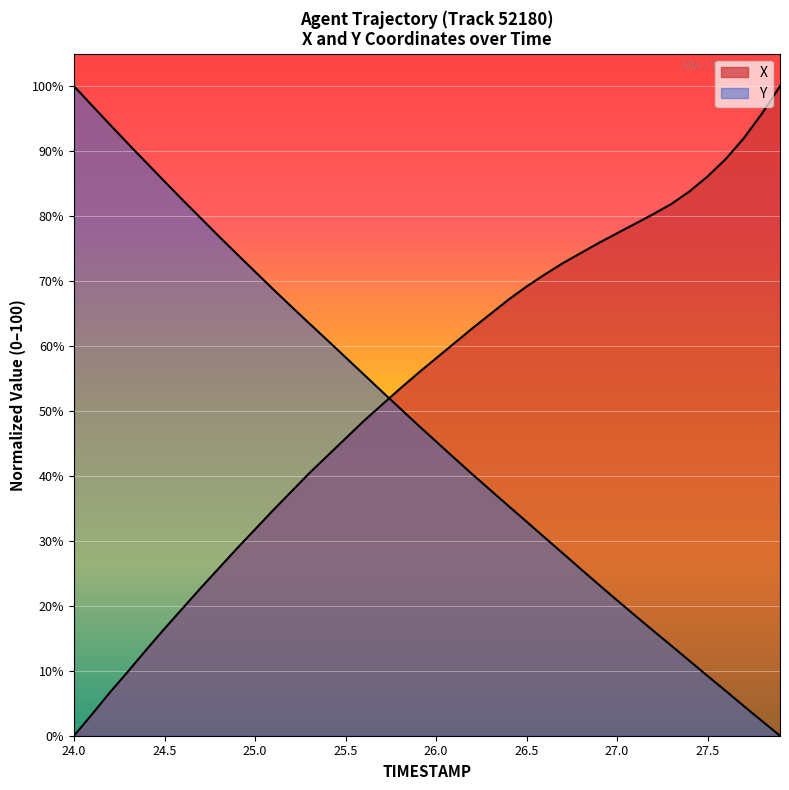

Reading left to right, transcribe all the data shown in this chart.

X: 24.0=0.0	24.1=3.3	24.2=6.7	24.3=9.9	24.4=13.3	24.5=16.5	24.6=19.6	24.7=22.7	24.8=25.8	24.9=28.8	25.0=31.8	25.1=34.7	25.2=37.6	25.3=40.4	25.4=43.1	25.5=45.8	25.6=48.4	25.7=50.9	25.8=53.4	25.9=55.8	26.0=58.1	26.1=60.4	26.2=62.7	26.3=64.9	26.4=67.1	26.5=69.2	26.6=71.0	26.7=72.7	26.8=74.3	26.9=75.9	27.0=77.3	27.1=78.8	27.2=80.3	27.3=81.9	27.4=83.8	27.5=86.1	27.6=88.8	27.7=92.0	27.8=95.8	27.9=100.0
Y: 24.0=100.0	24.1=97.0	24.2=94.0	24.3=91.1	24.4=88.2	24.5=85.3	24.6=82.5	24.7=79.7	24.8=76.9	24.9=74.1	25.0=71.4	25.1=68.7	25.2=66.1	25.3=63.5	25.4=60.9	25.5=58.3	25.6=55.6	25.7=53.0	25.8=50.4	25.9=47.8	26.0=45.3	26.1=42.8	26.2=40.3	26.3=37.8	26.4=35.4	26.5=33.0	26.6=30.5	26.7=28.1	26.8=25.6	26.9=23.2	27.0=20.8	27.1=18.5	27.2=16.2	27.3=13.9	27.4=11.5	27.5=9.2	27.6=6.9	27.7=4.6	27.8=2.3	27.9=0.0